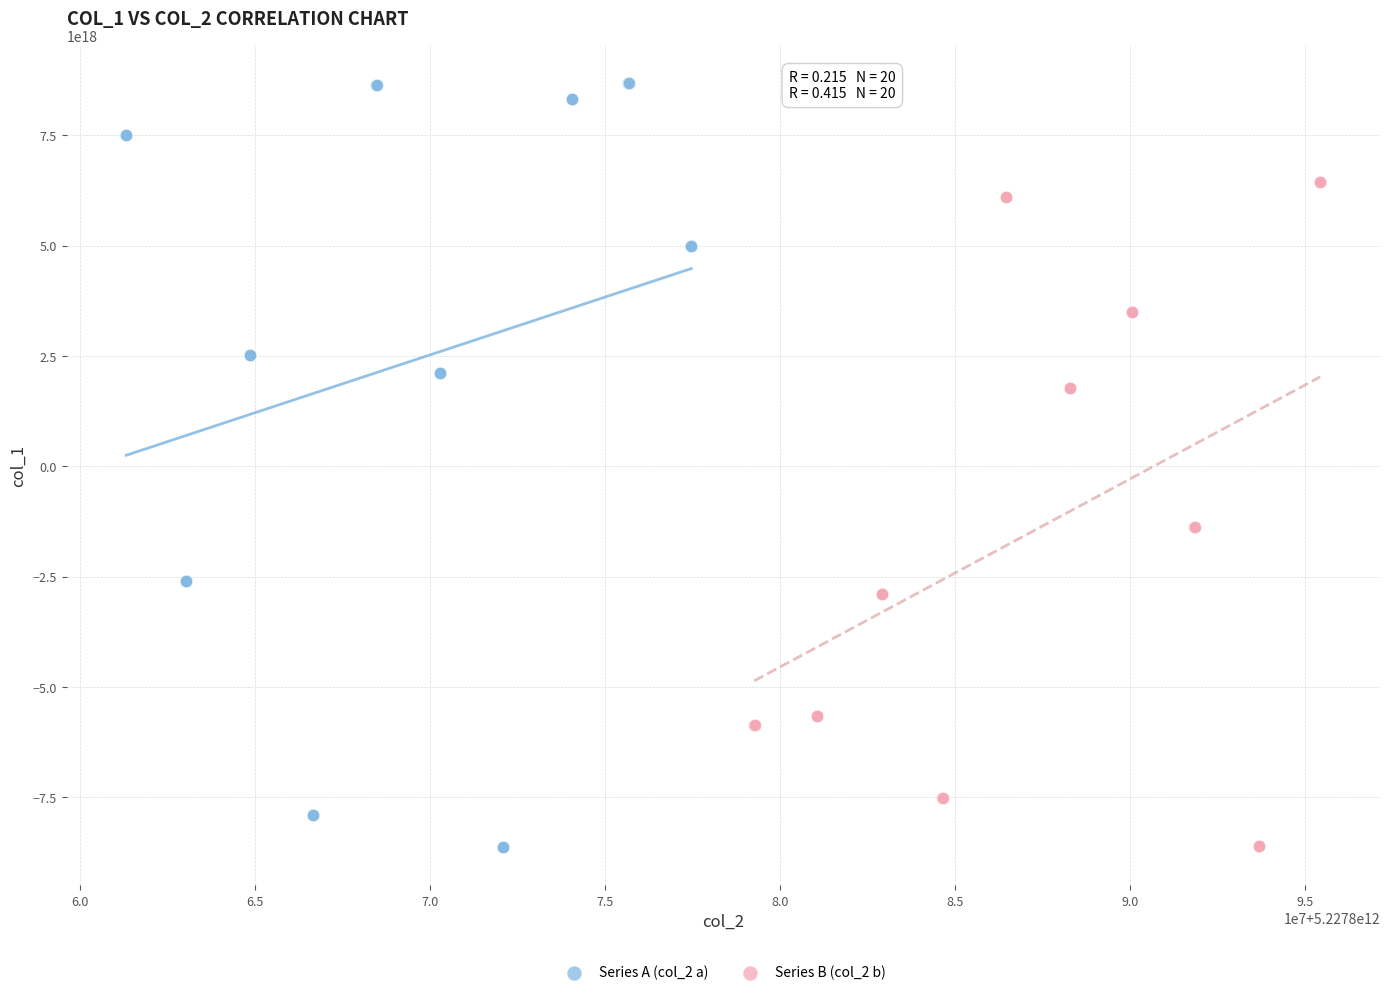

Which series has the largest Y range (max minus min)?

Series A (col_2 a)